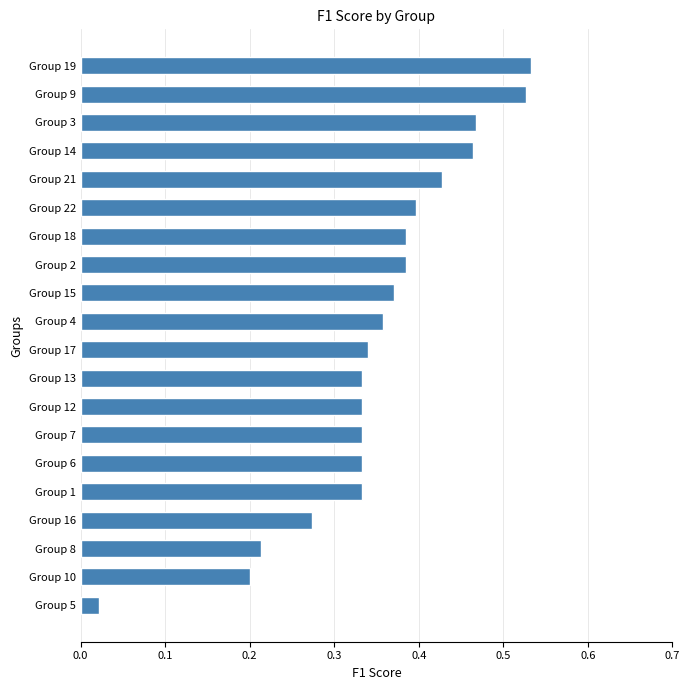

What is the change in value from Group 10 to Group 1?

+0.1